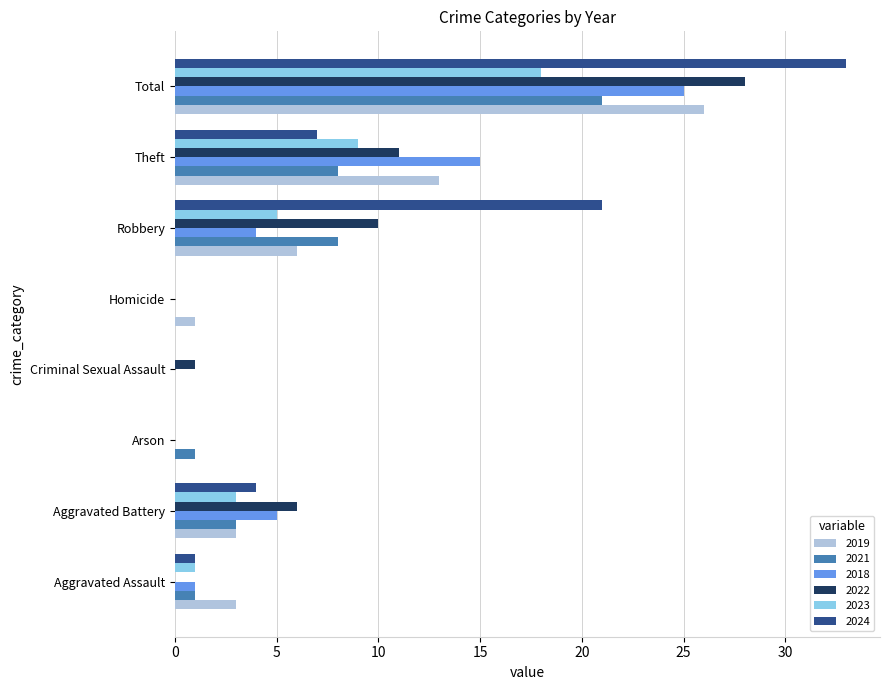

Where is 2022 nearest to the value 14?

Theft